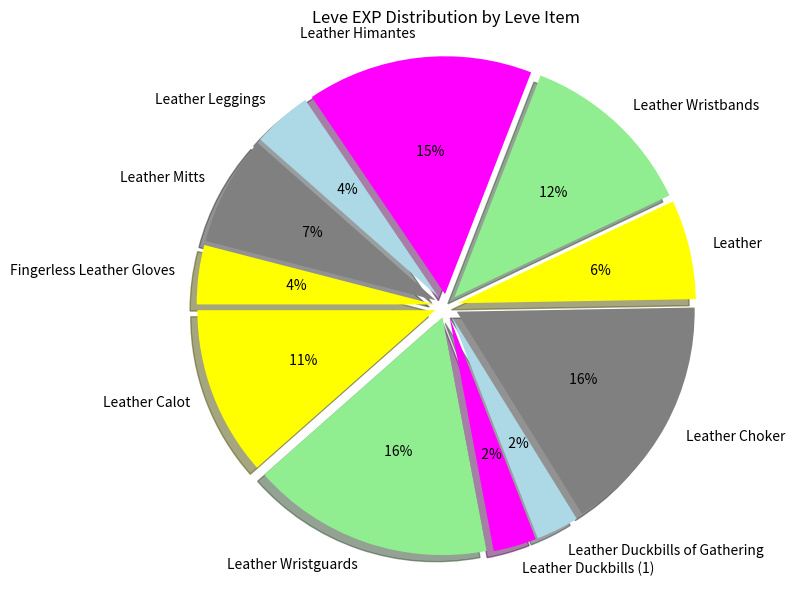

What is the smallest slice in the pie chart?

Leather Duckbills (1)